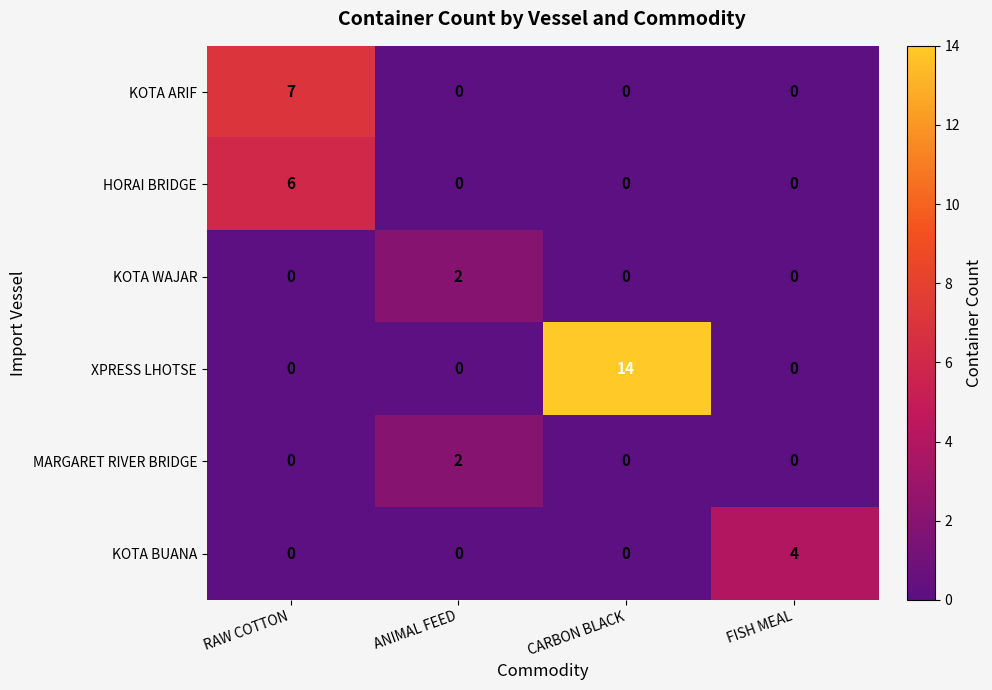

Is it true that KOTA WAJAR equals 0 at RAW COTTON?

True